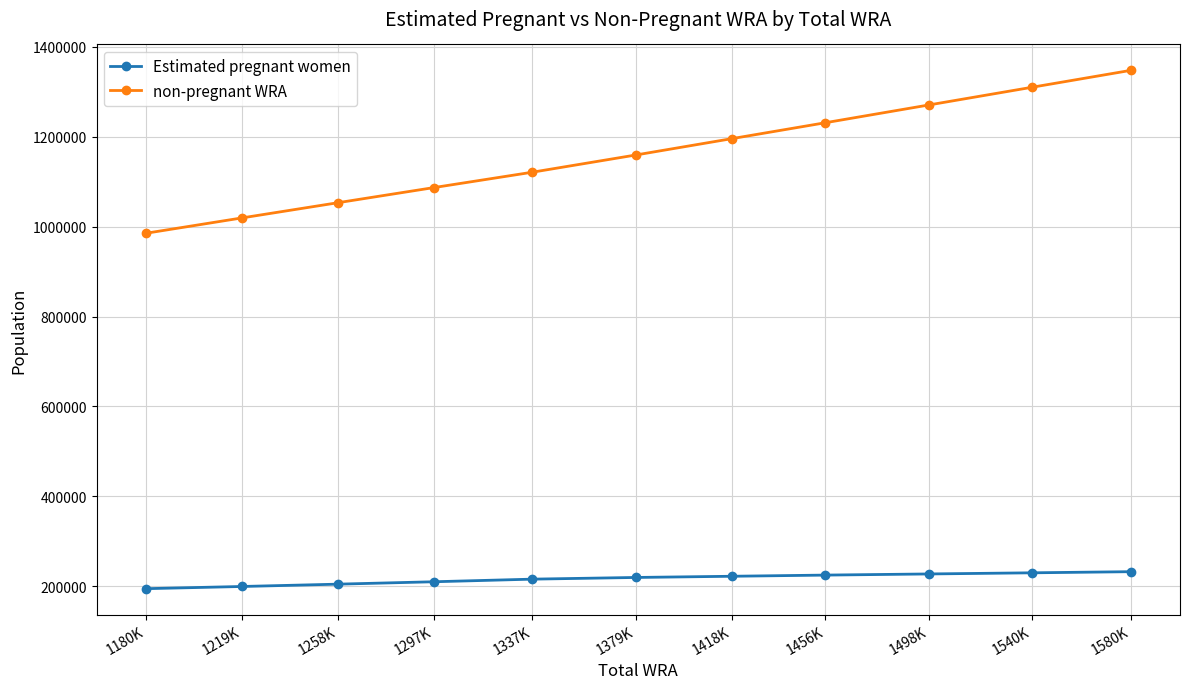

What position from the right is 1258K?

9